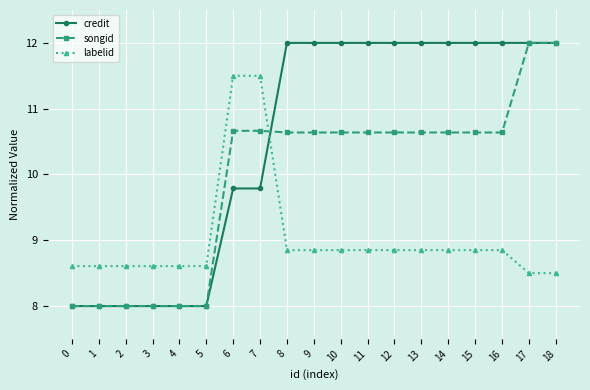

How many values in the credit series are below 11?

8